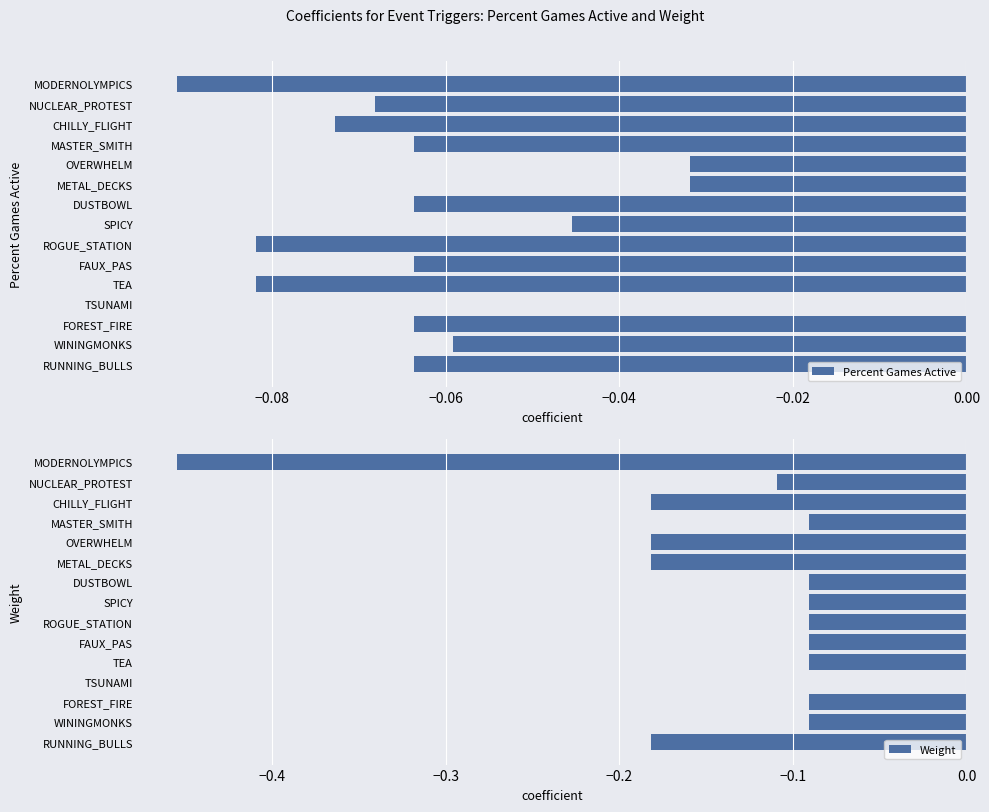

What are all the series names shown in the legend?

Percent Games Active, Weight